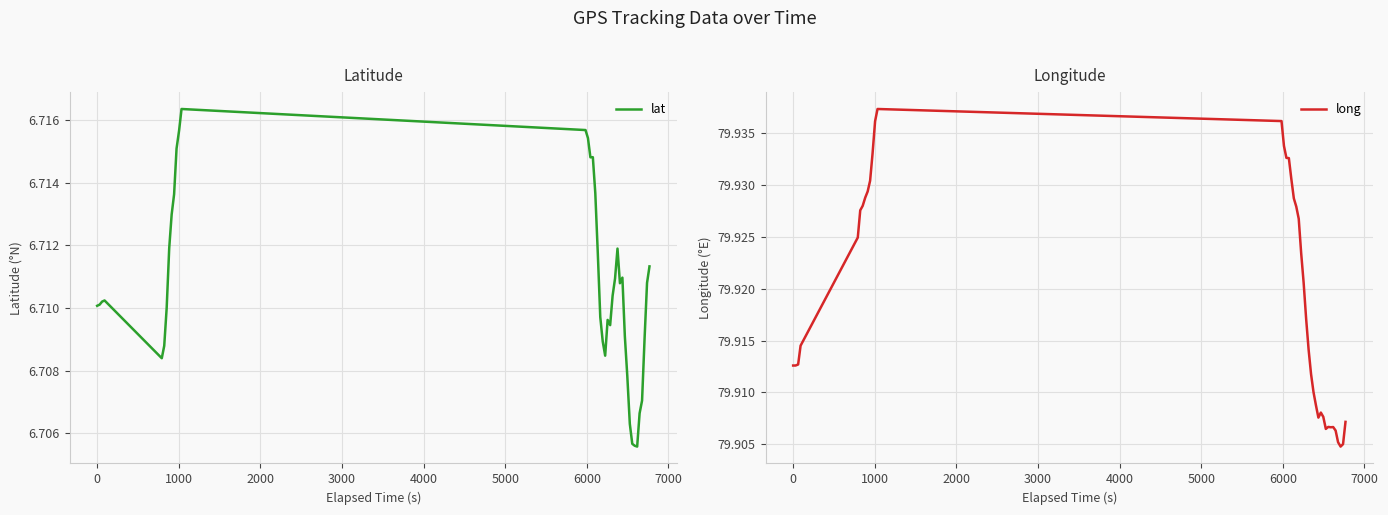

Is the value of lat at 30 greater than the value of long at 39?

No